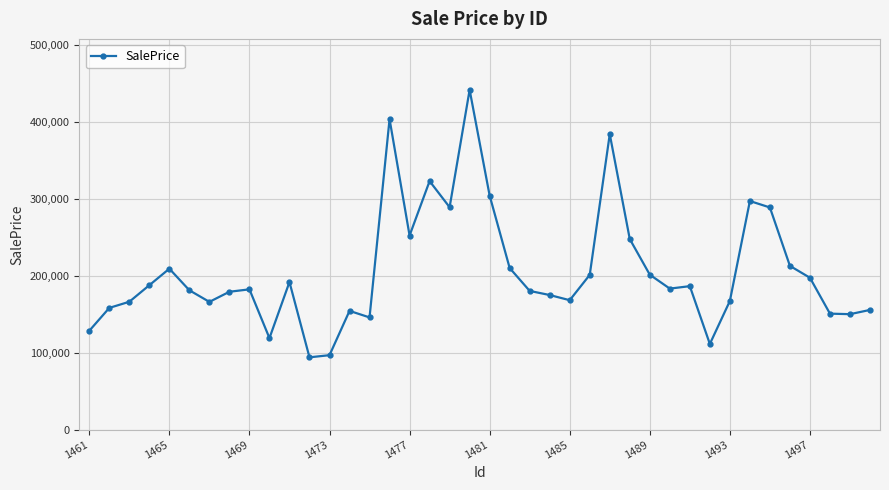

What is the difference between the maximum and minimum values?

347461.8